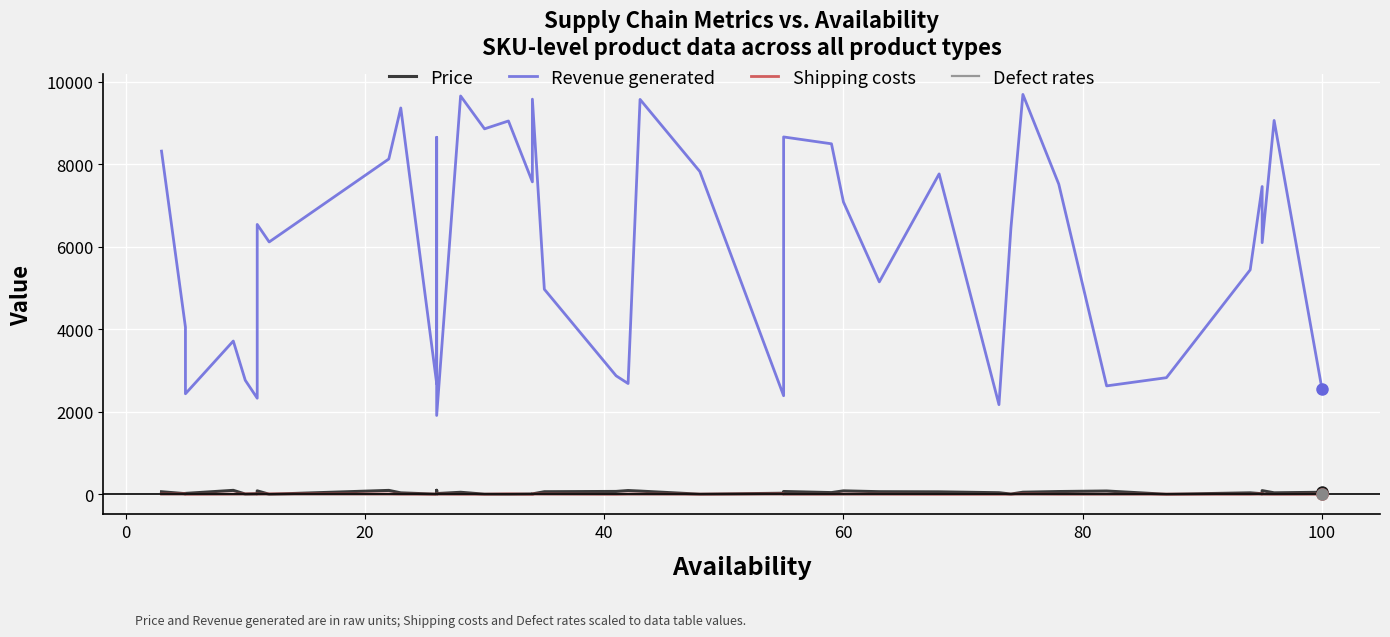

Which series has the largest total across all categories?

Revenue generated